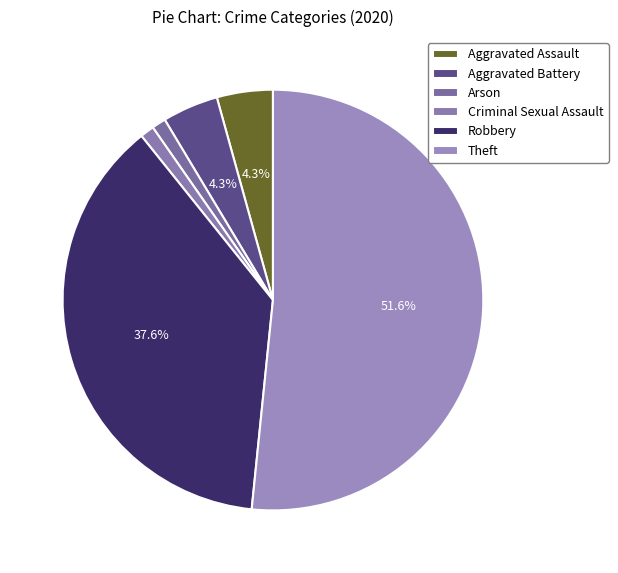

True or false: Theft accounts for 52% of the total.

True